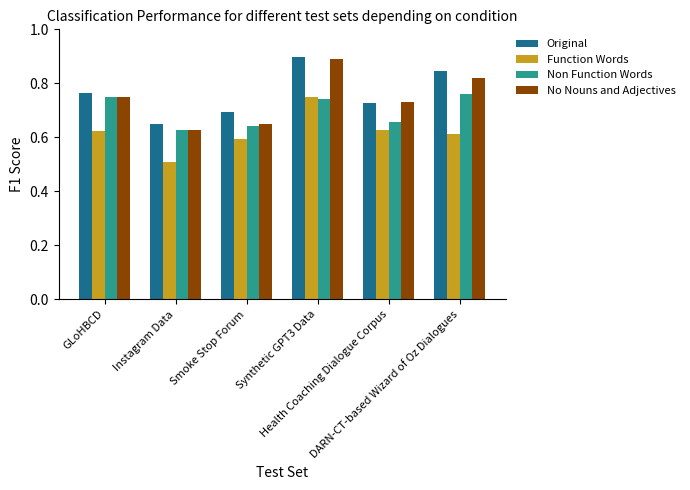

True or false: Non Function Words has a value of 0.4 at DARN-CT-based Wizard of Oz Dialogues.

False